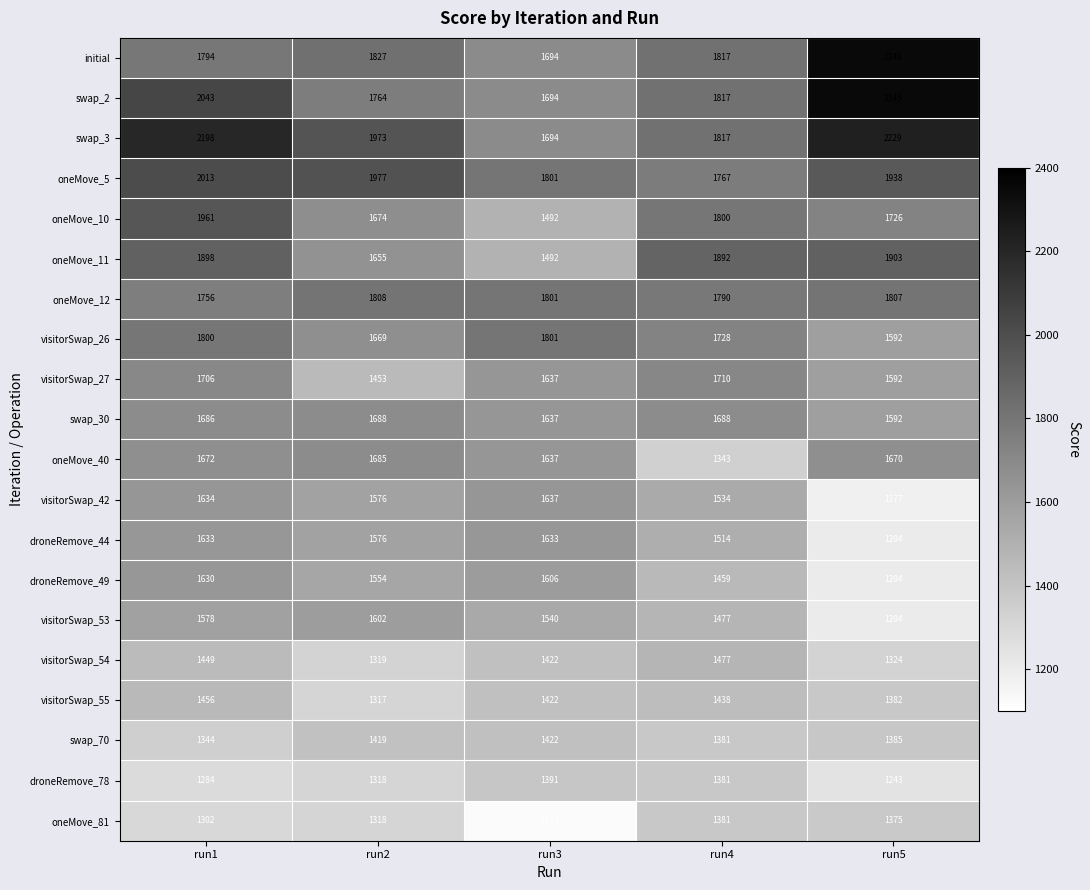

At how many categories does at least one series exceed 1711?

5